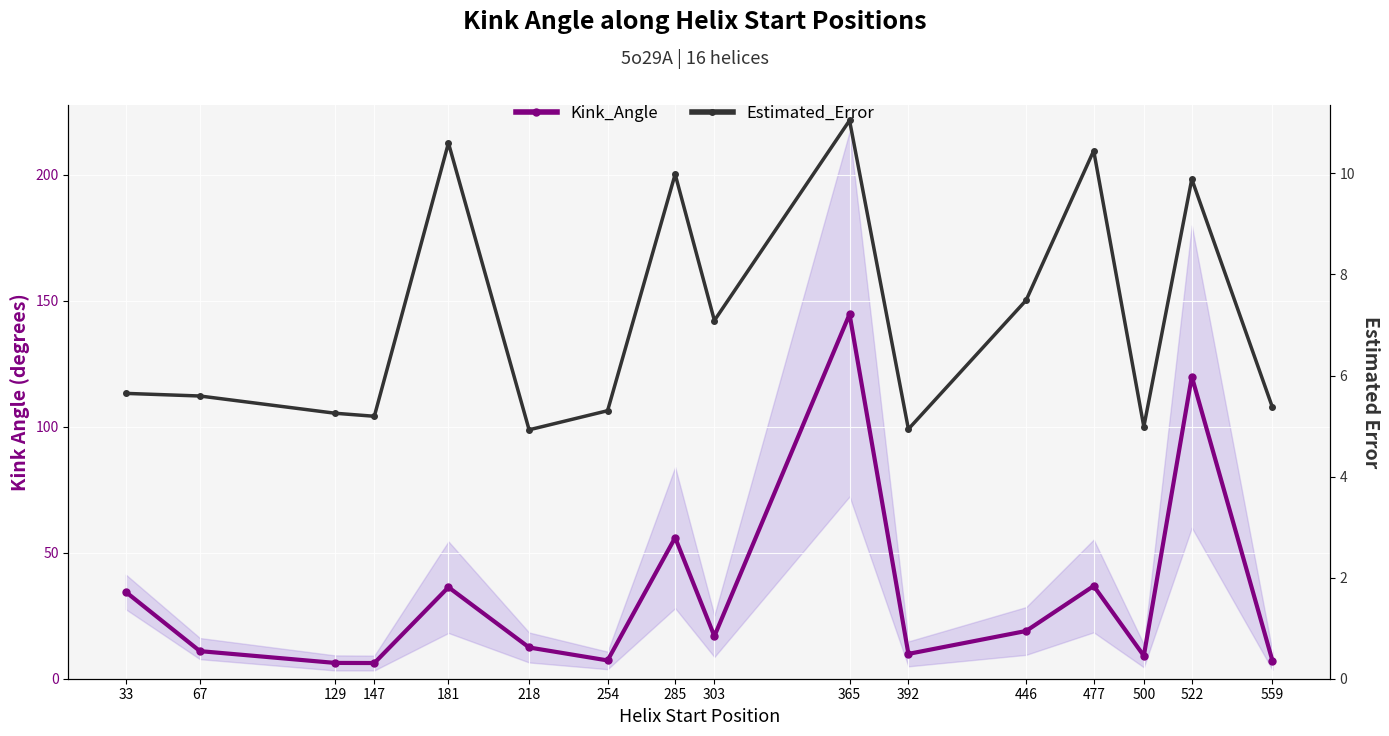

True or false: Estimated_Error and Kink_Angle intersect in this chart.

False